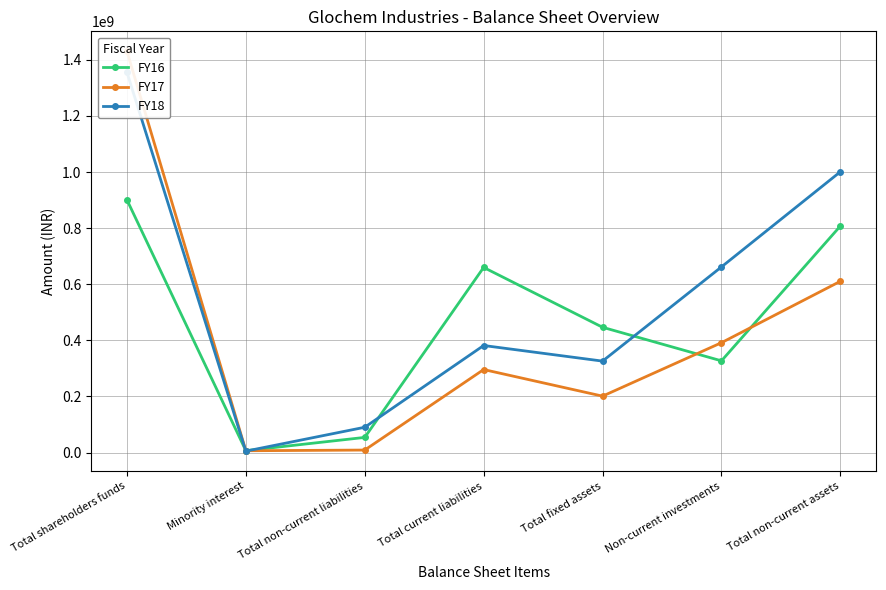

How many data points does each series have?

7